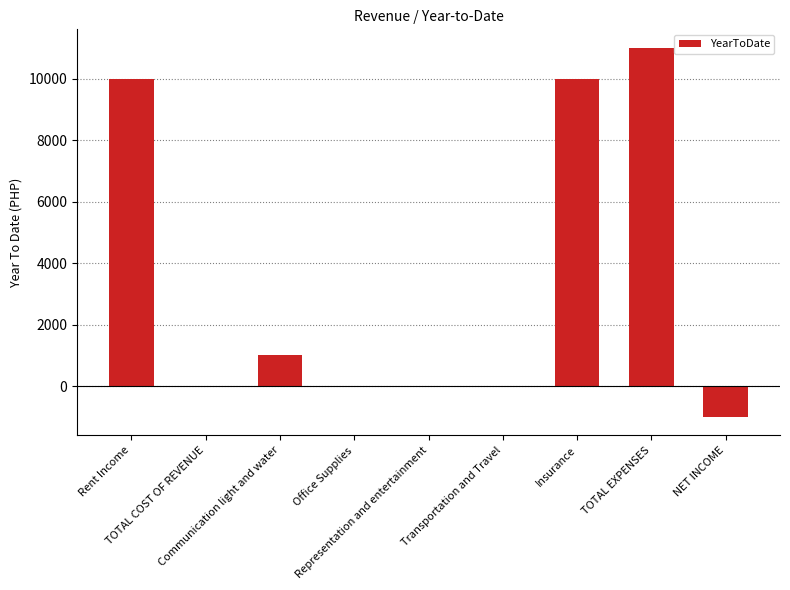

Reading left to right, what are all the values shown in this chart?

Rent Income=10000	TOTAL COST OF REVENUE=0	Communication light and water=1000	Office Supplies=0	Representation and entertainment=0	Transportation and Travel=0	Insurance=10000	TOTAL EXPENSES=11000	NET INCOME=-1000